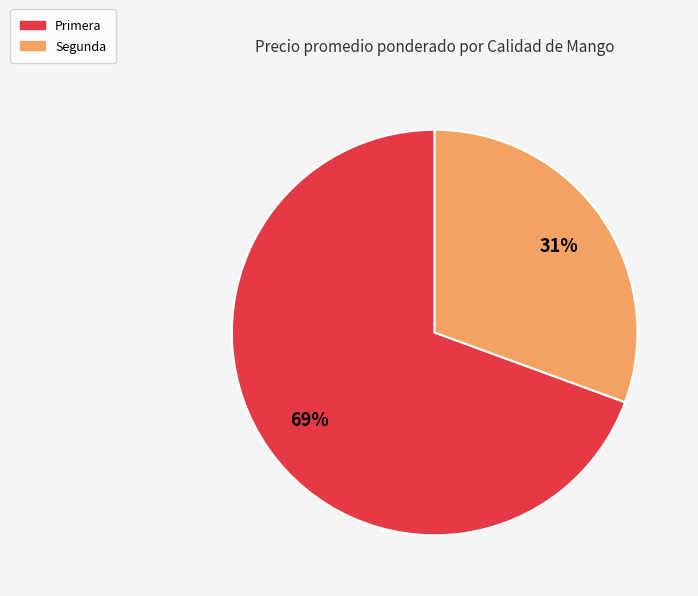

How many slices are in this pie chart?

2